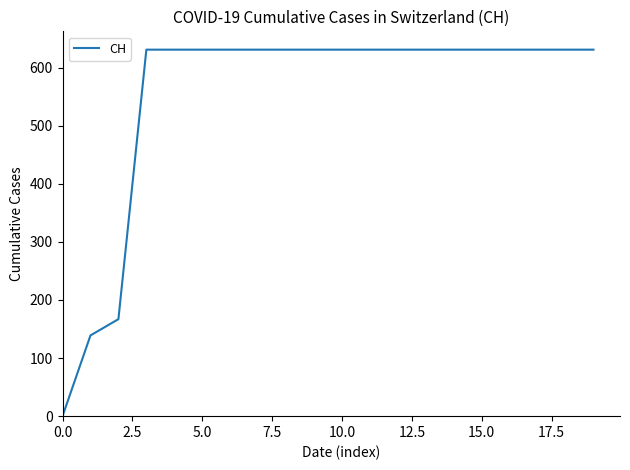

What is the greatest value displayed?

631